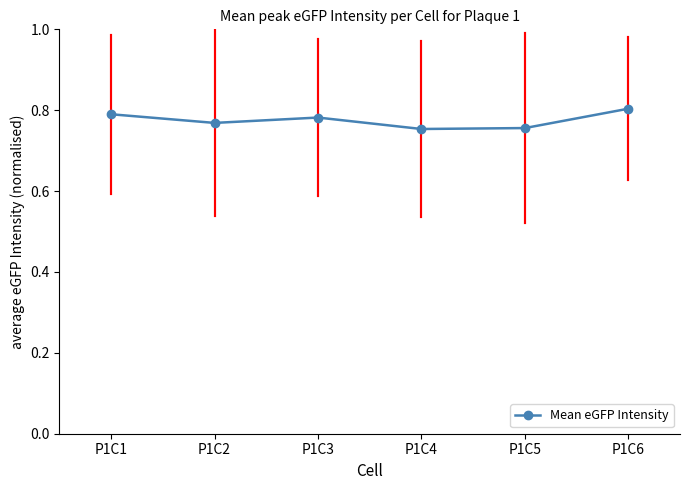

What is the difference between the maximum and minimum values?

0.1